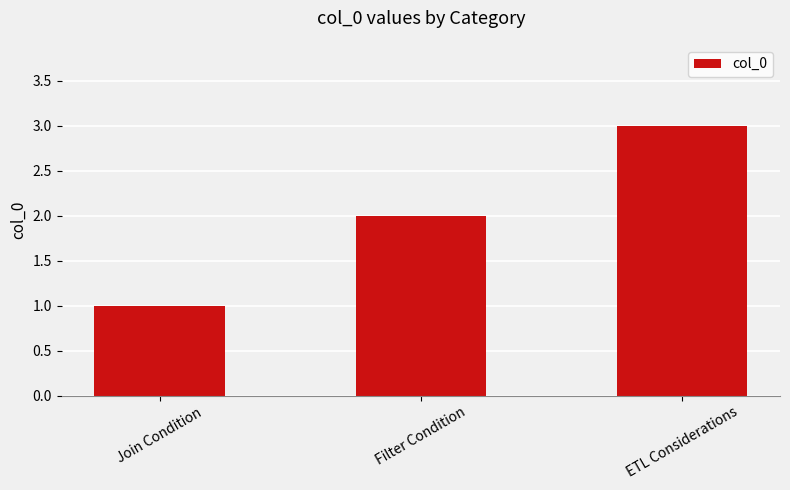

What is the value of the 1st bar from the left?

1